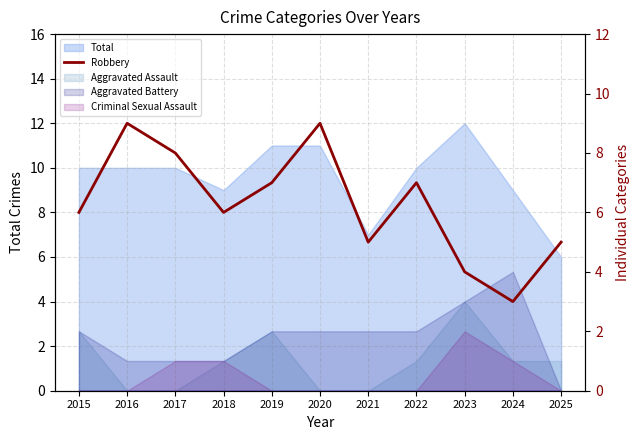

List the labels in order of value, largest first.

2016, 2020, 2017, 2019, 2022, 2015, 2018, 2021, 2025, 2023, 2024